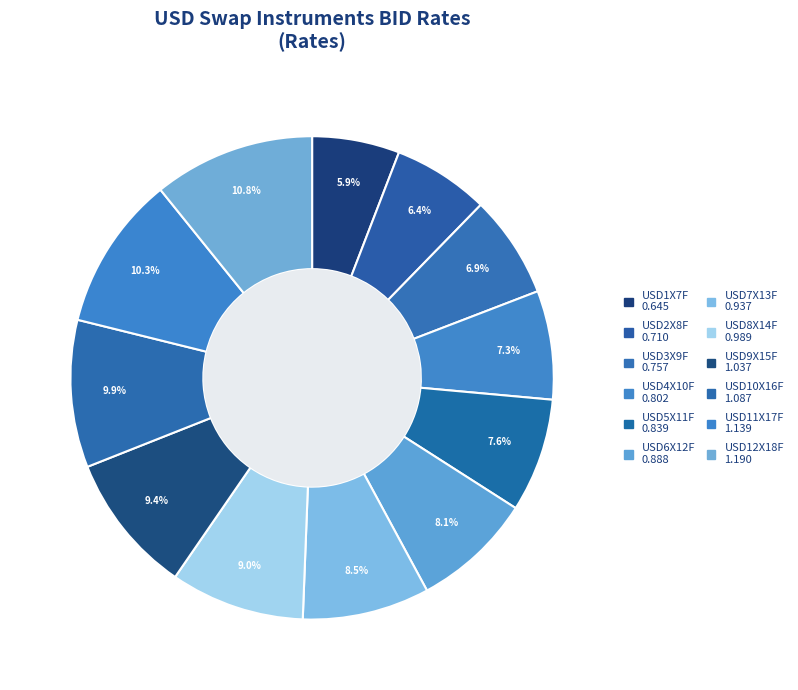

How many segments does this pie chart have?

12